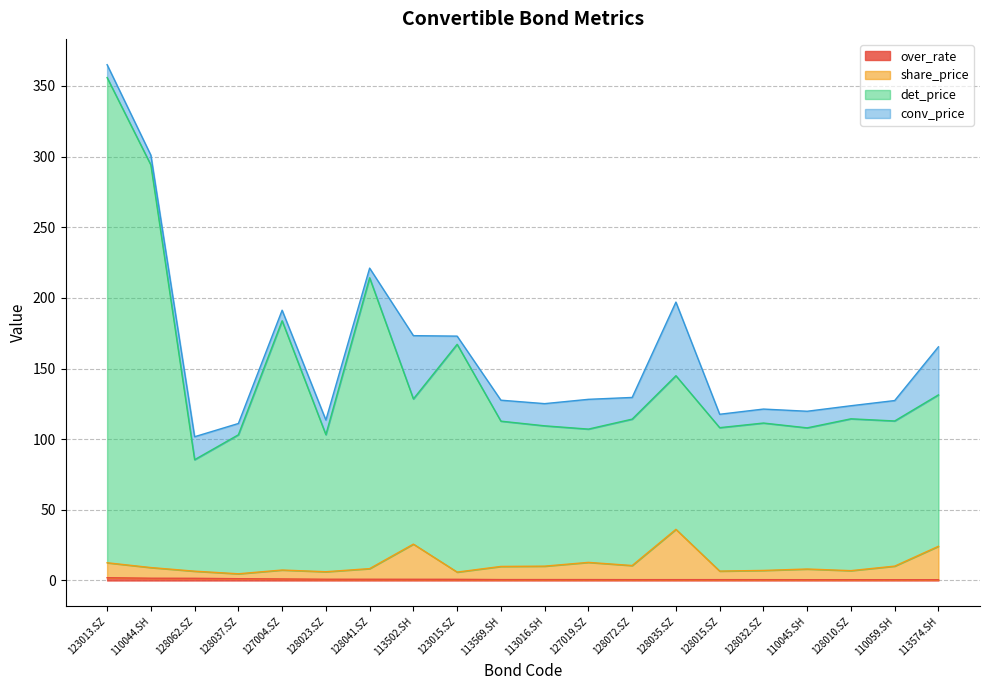

The det_price series shows 108.0 at 110045.SH. True or false?

True